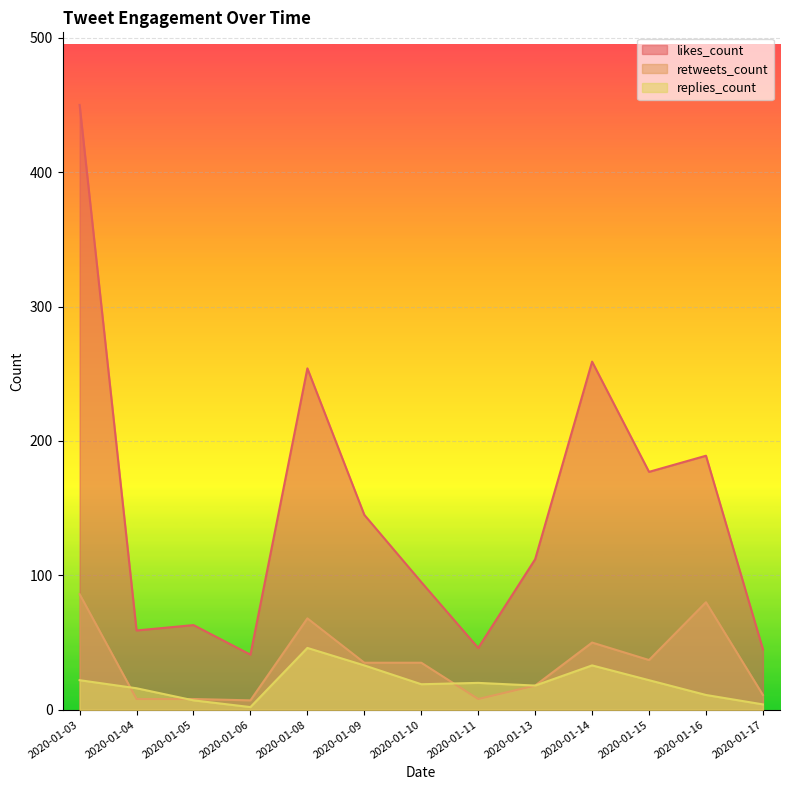

Rank the series by their maximum value, from highest to lowest.

likes_count, retweets_count, replies_count